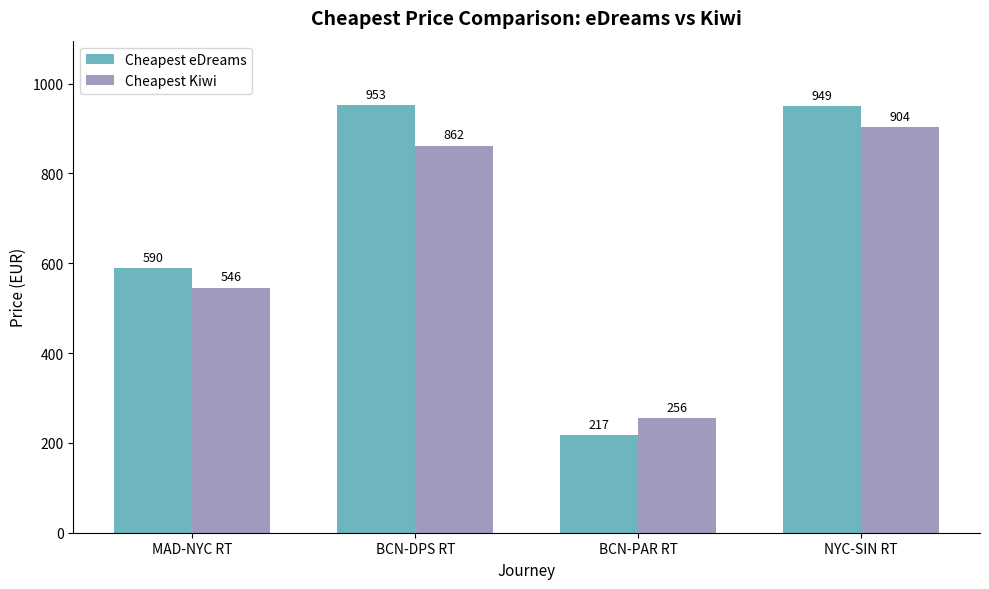

Does the chart contain any negative values?

No